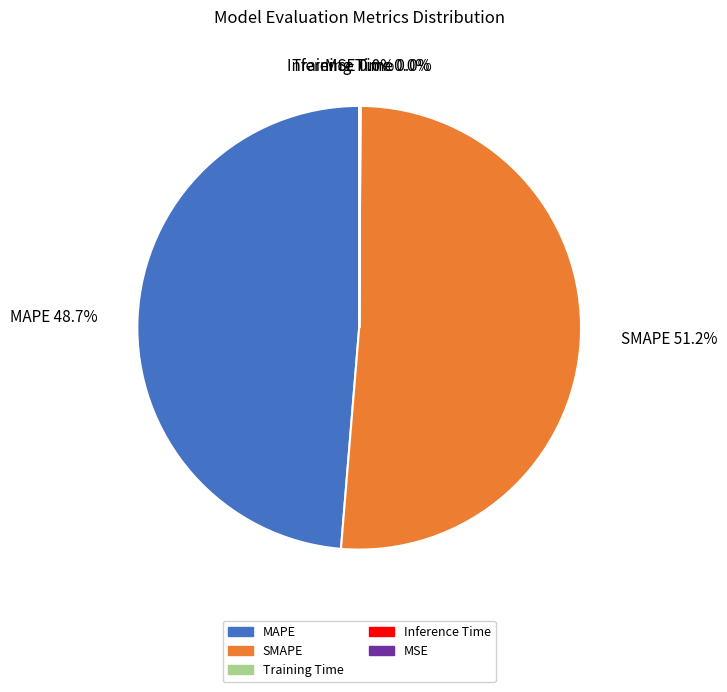

Is SMAPE the majority of the pie?

Yes